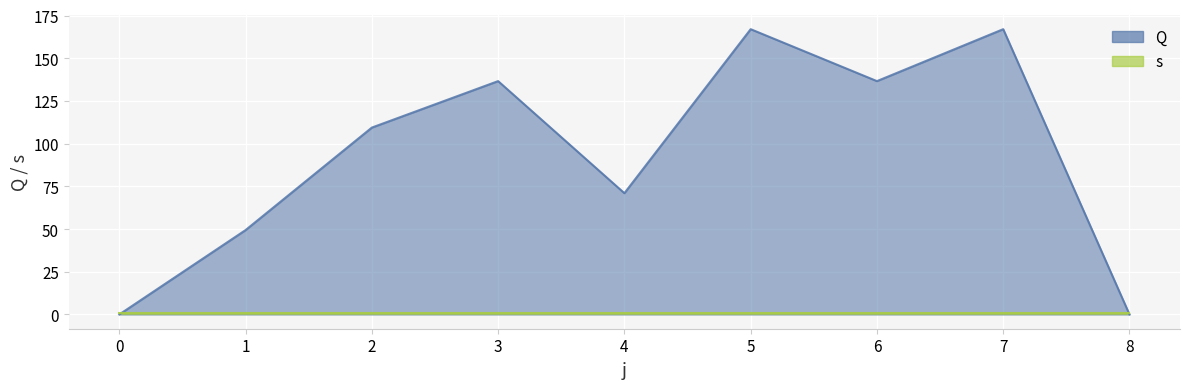

How many interior local valleys (lower than both neighbors) does the data have?

2